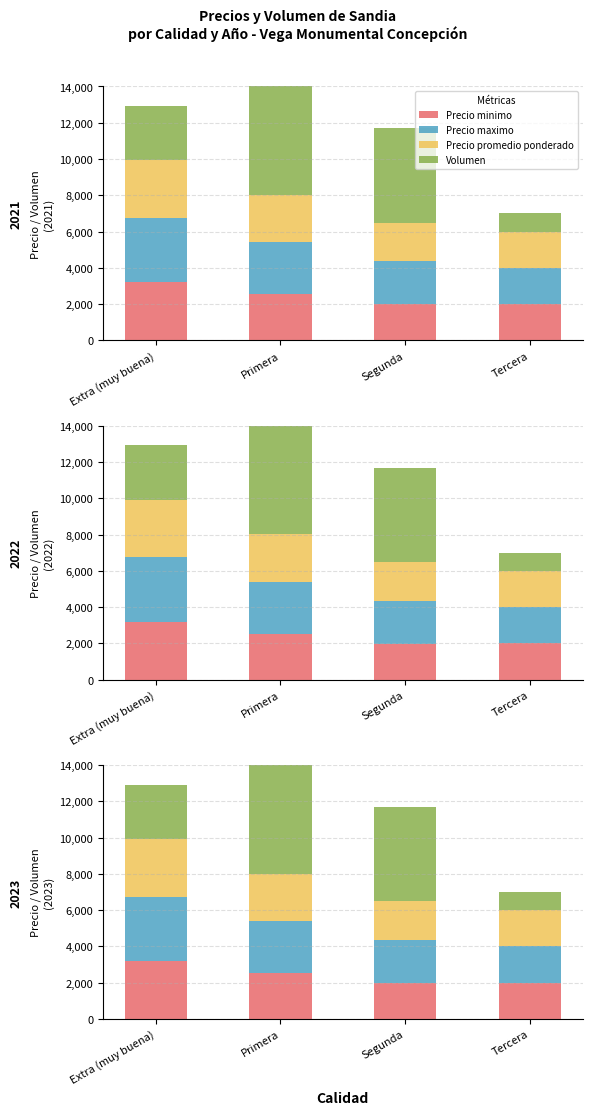

Which series has the largest total across all categories?

Volumen